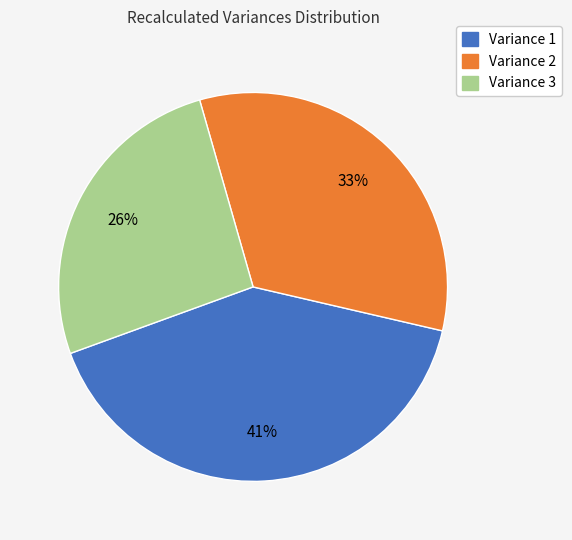

To the nearest percent, what is the difference between the largest and smallest slice percentages?

15%